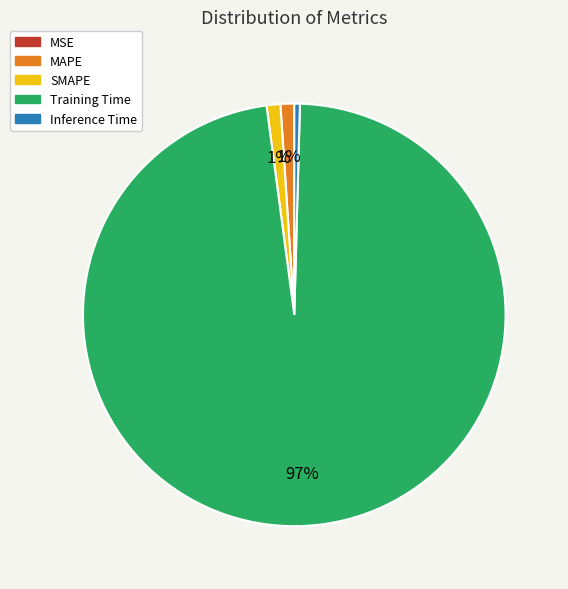

To the nearest percent, what is the average slice percentage?

20%